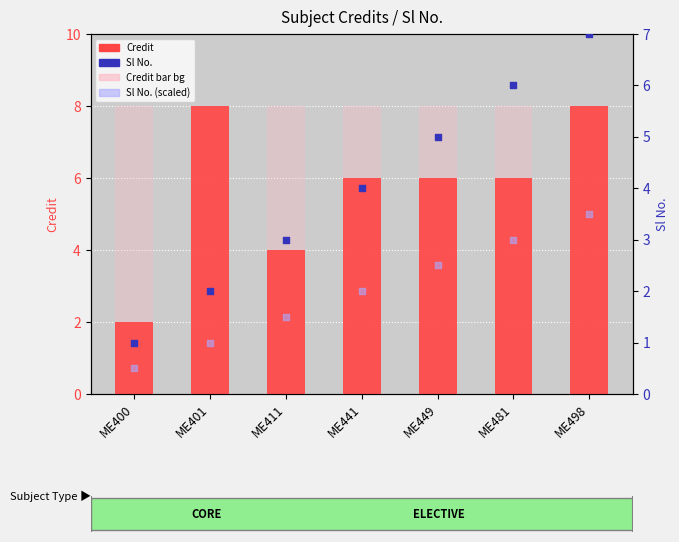

At how many categories does at least one series exceed 7?

2